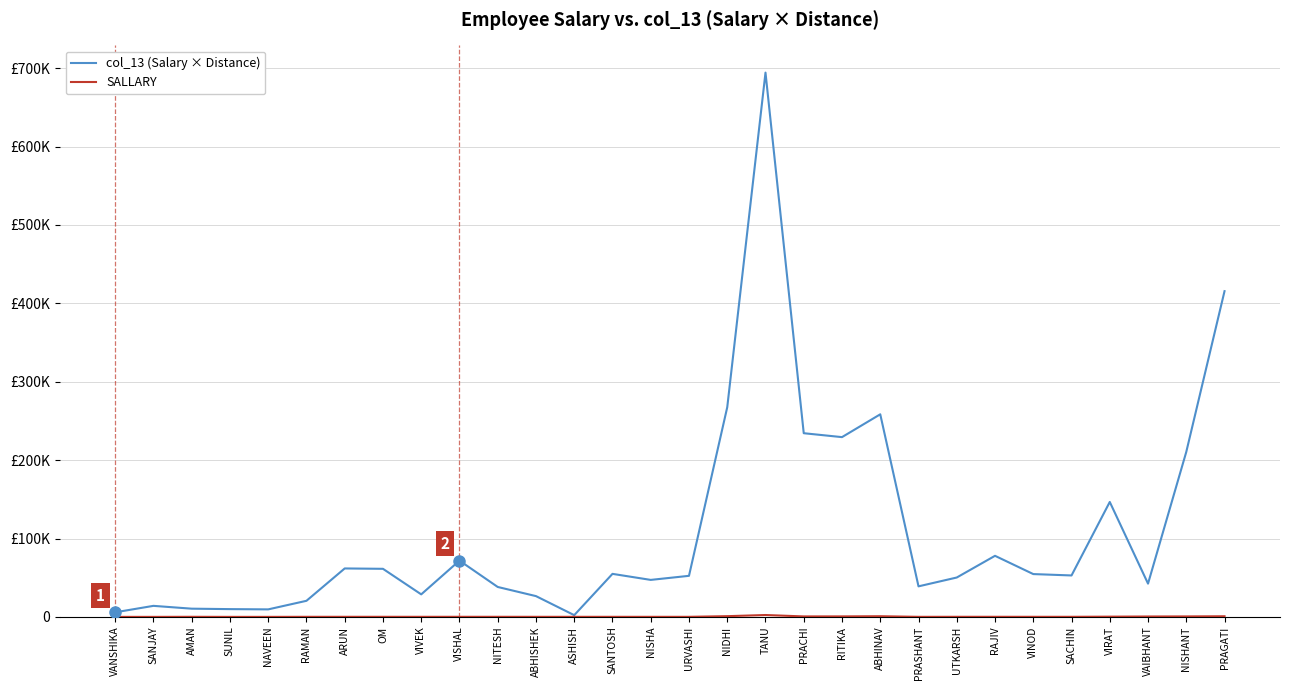

True or false: SALLARY and col_13 (Salary × Distance) cross at least once.

False